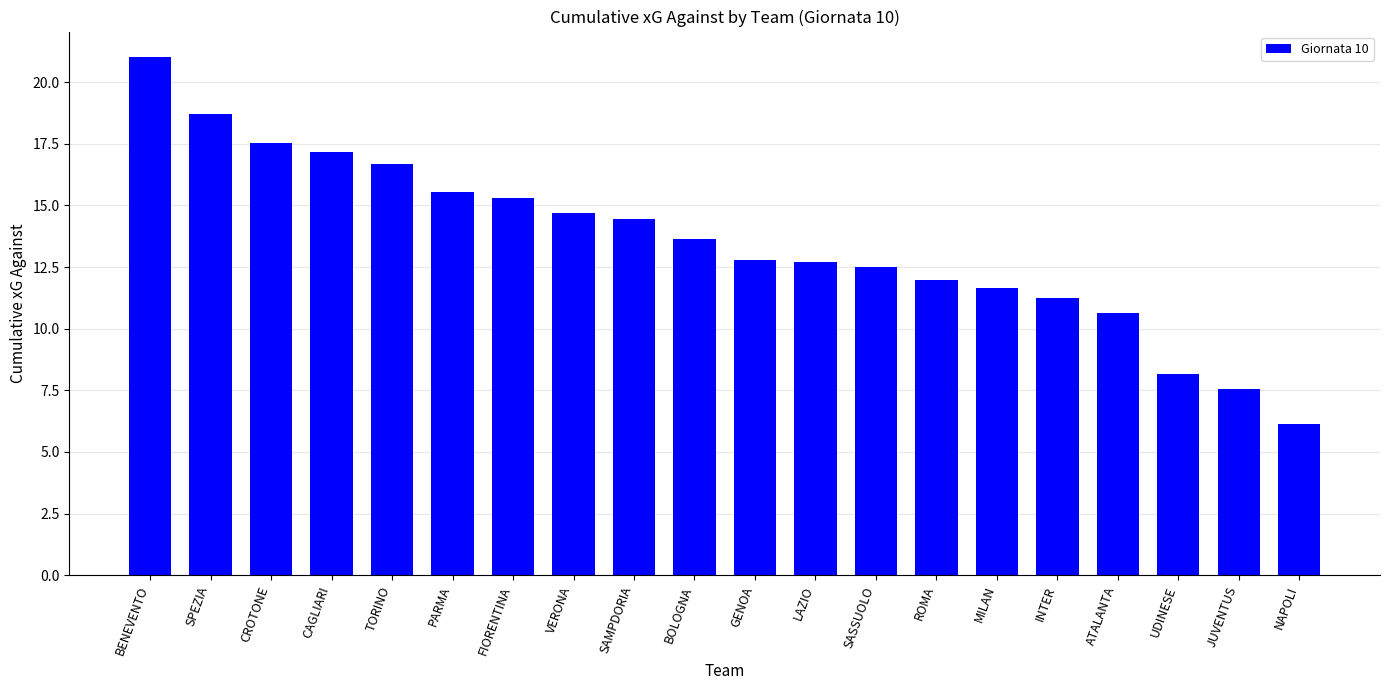

Read the value at FIORENTINA.

15.3